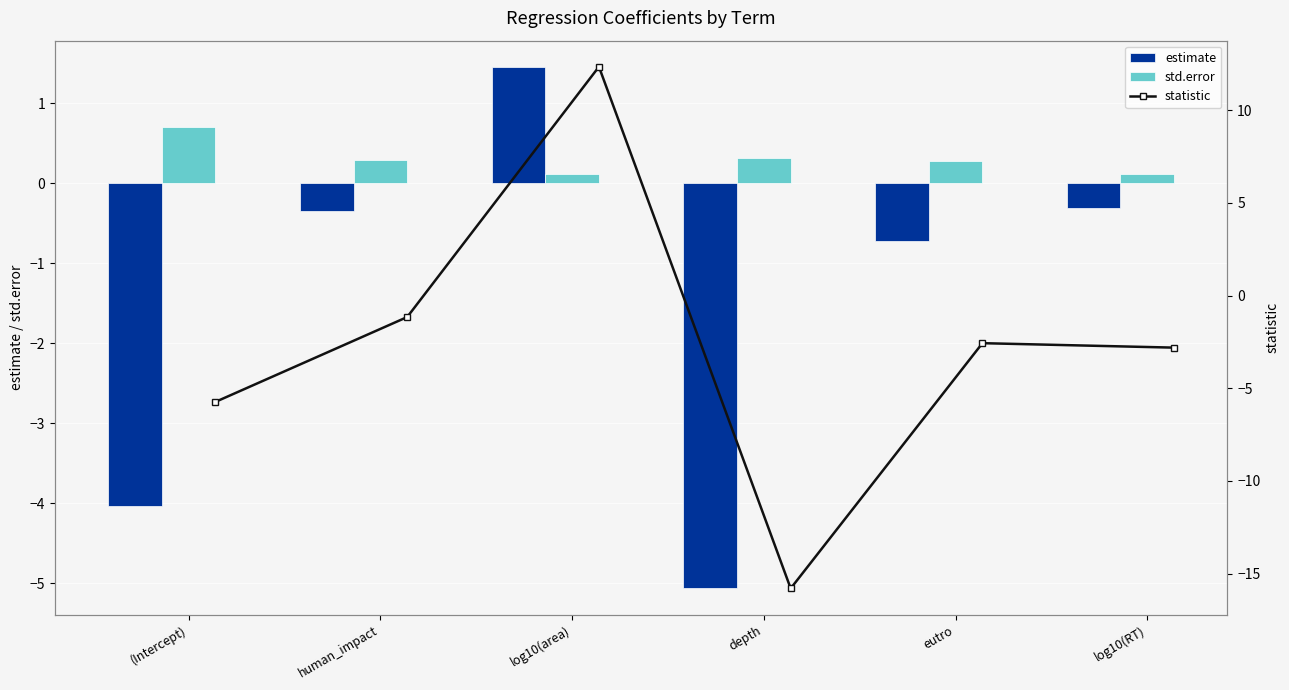

At which label does estimate reach its peak?

log10(area)